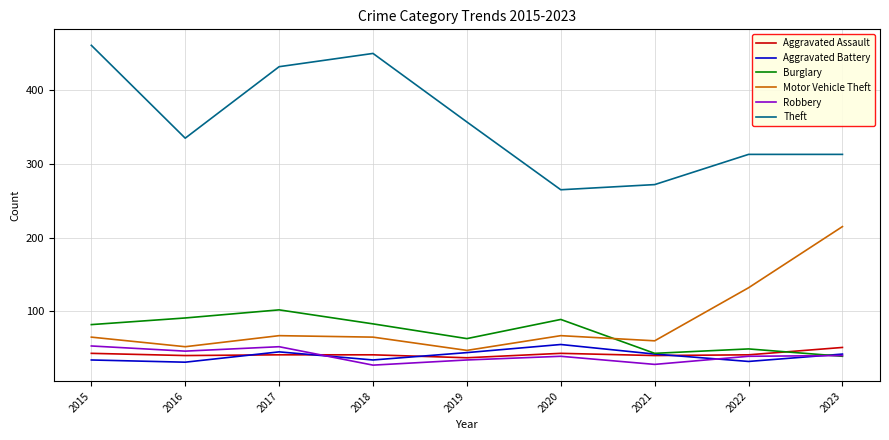

True or false: Motor Vehicle Theft and Aggravated Assault cross at least once.

False